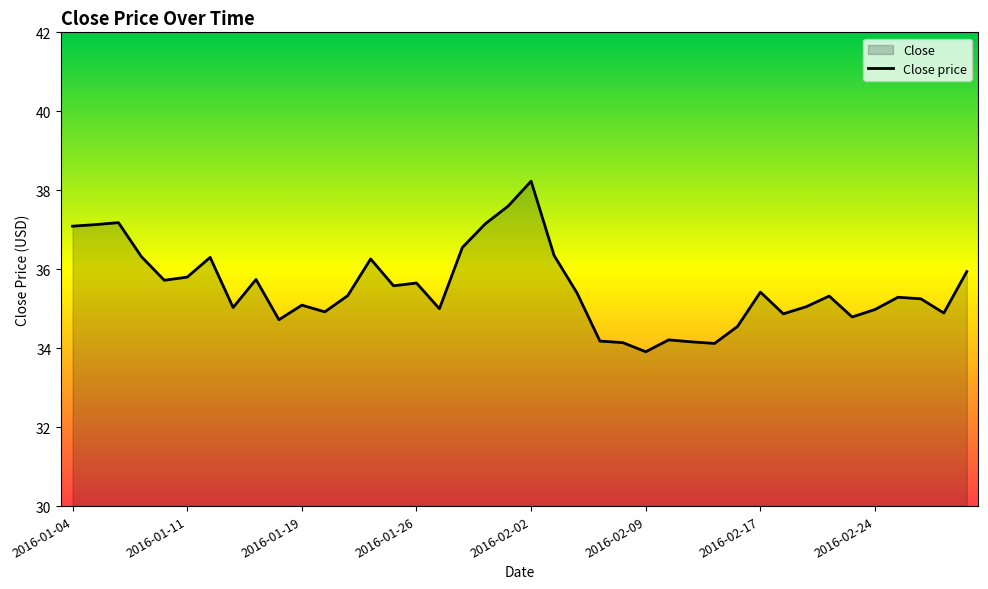

Reading left to right, transcribe all the data shown in this chart.

37.1	37.1	37.2	36.3	35.7	35.8	36.3	35.0	35.7	34.7	35.1	34.9	35.3	36.3	35.6	35.6	35.0	36.5	37.1	37.6	38.2	36.4	35.4	34.2	34.1	33.9	34.2	34.2	34.1	34.5	35.4	34.9	35.0	35.3	34.8	35.0	35.3	35.2	34.9	35.9